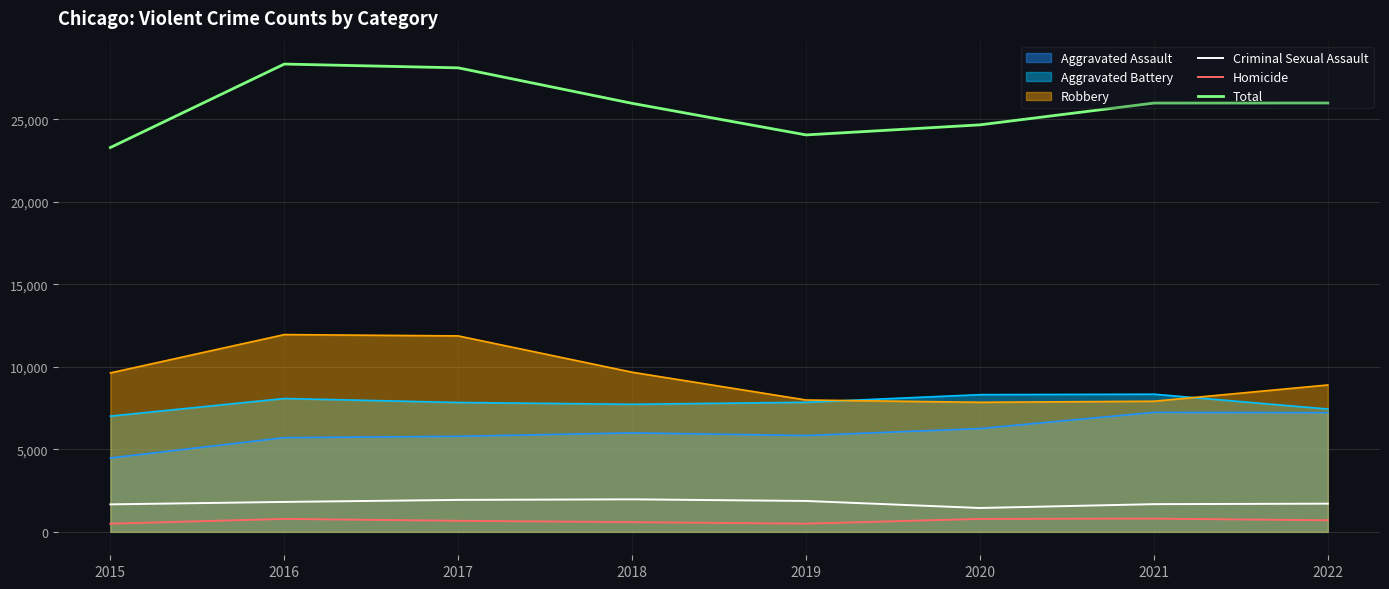

True or false: Criminal Sexual Assault and Homicide intersect in this chart.

False